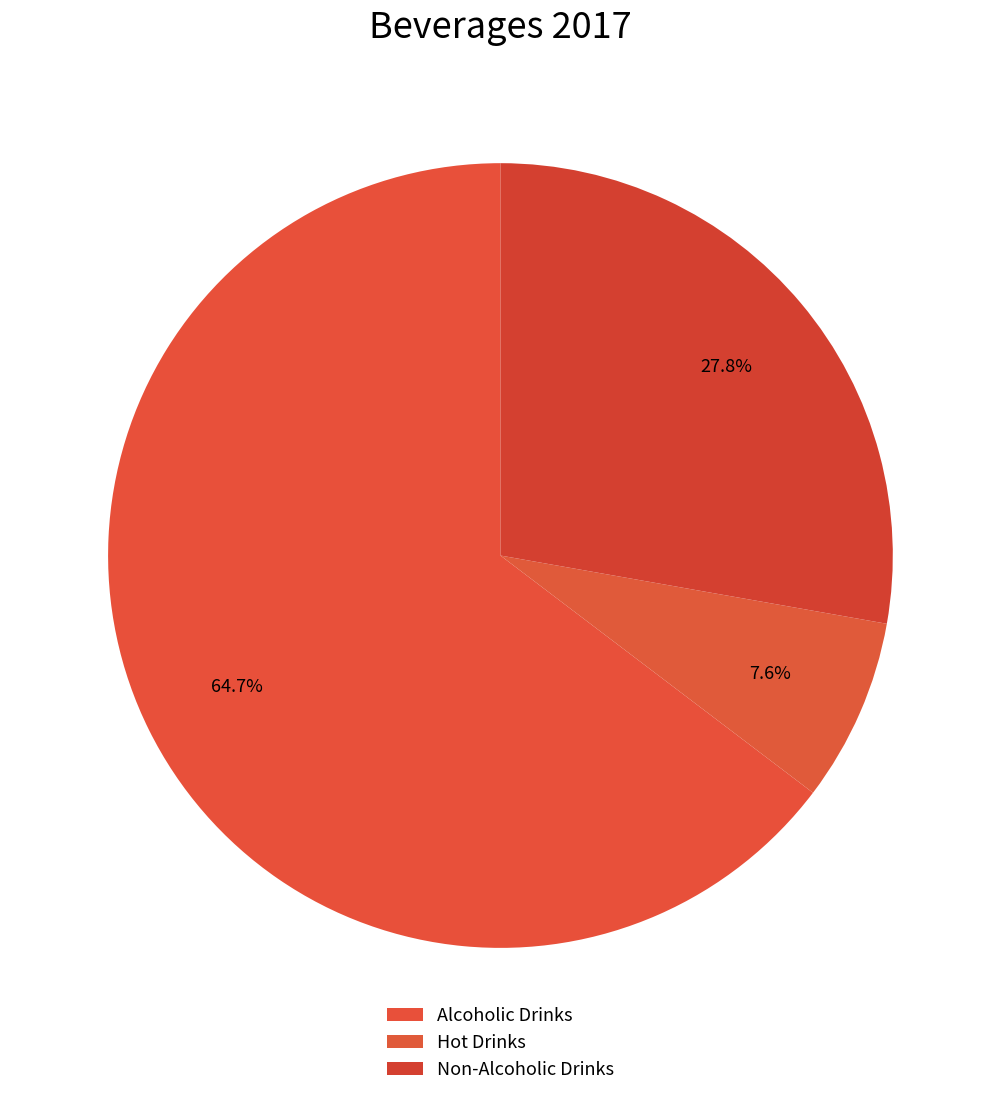

To the nearest percent, what portion does Hot Drinks represent?

8%